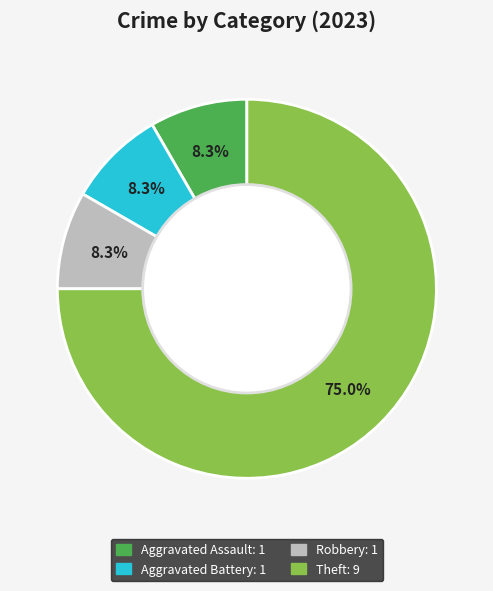

Is there a majority slice in this chart?

Yes